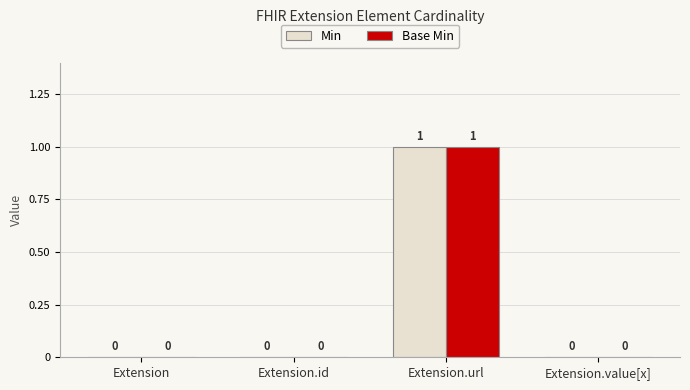

What are all the series names shown in the legend?

Min, Base Min